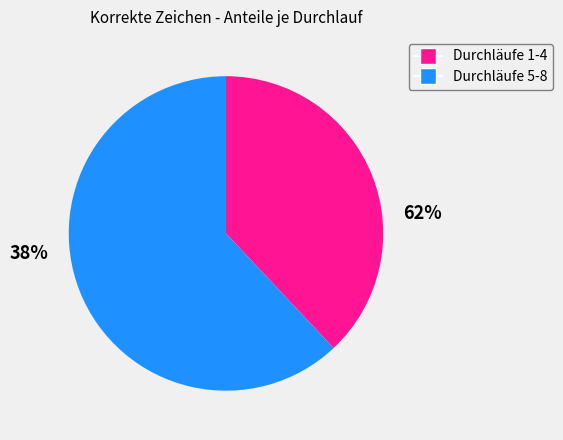

Is there a majority slice in this chart?

Yes